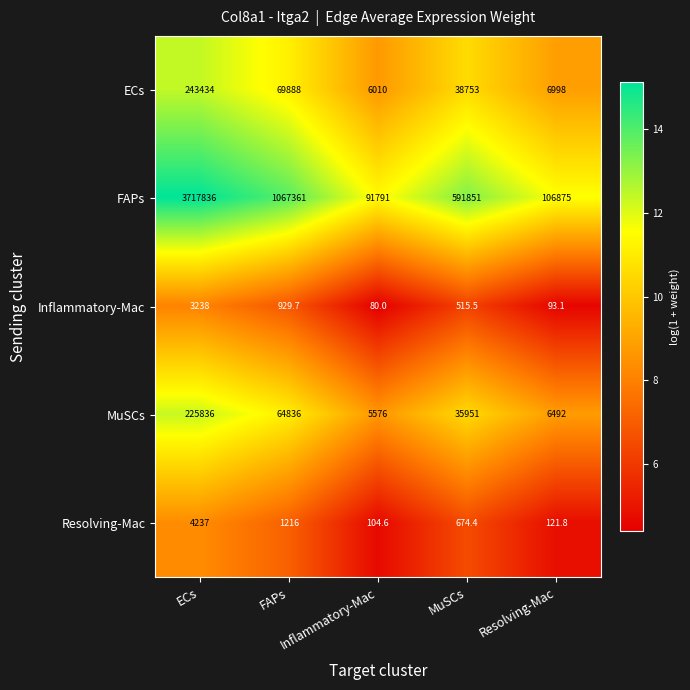

Which category has the highest value across all series?

ECs